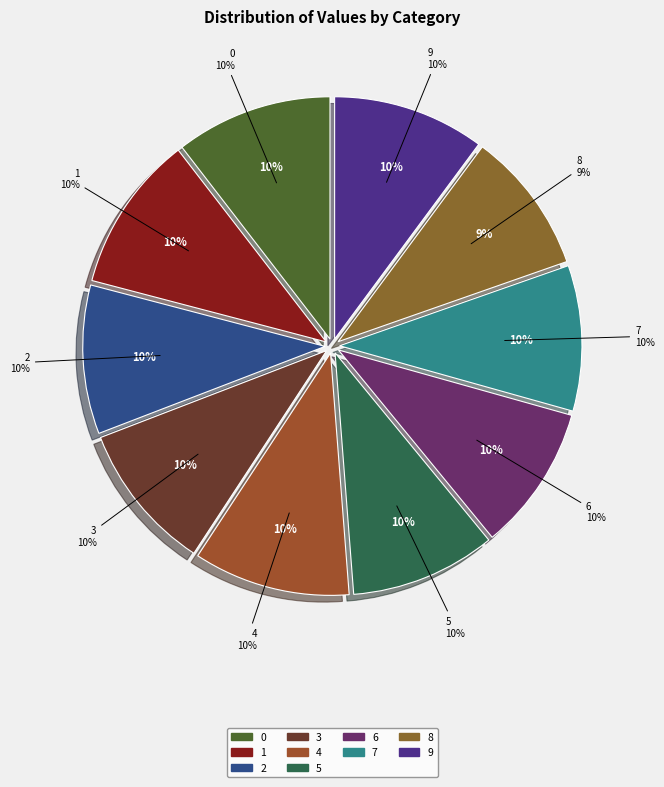

Is it true that 7 is 1% of the pie?

False